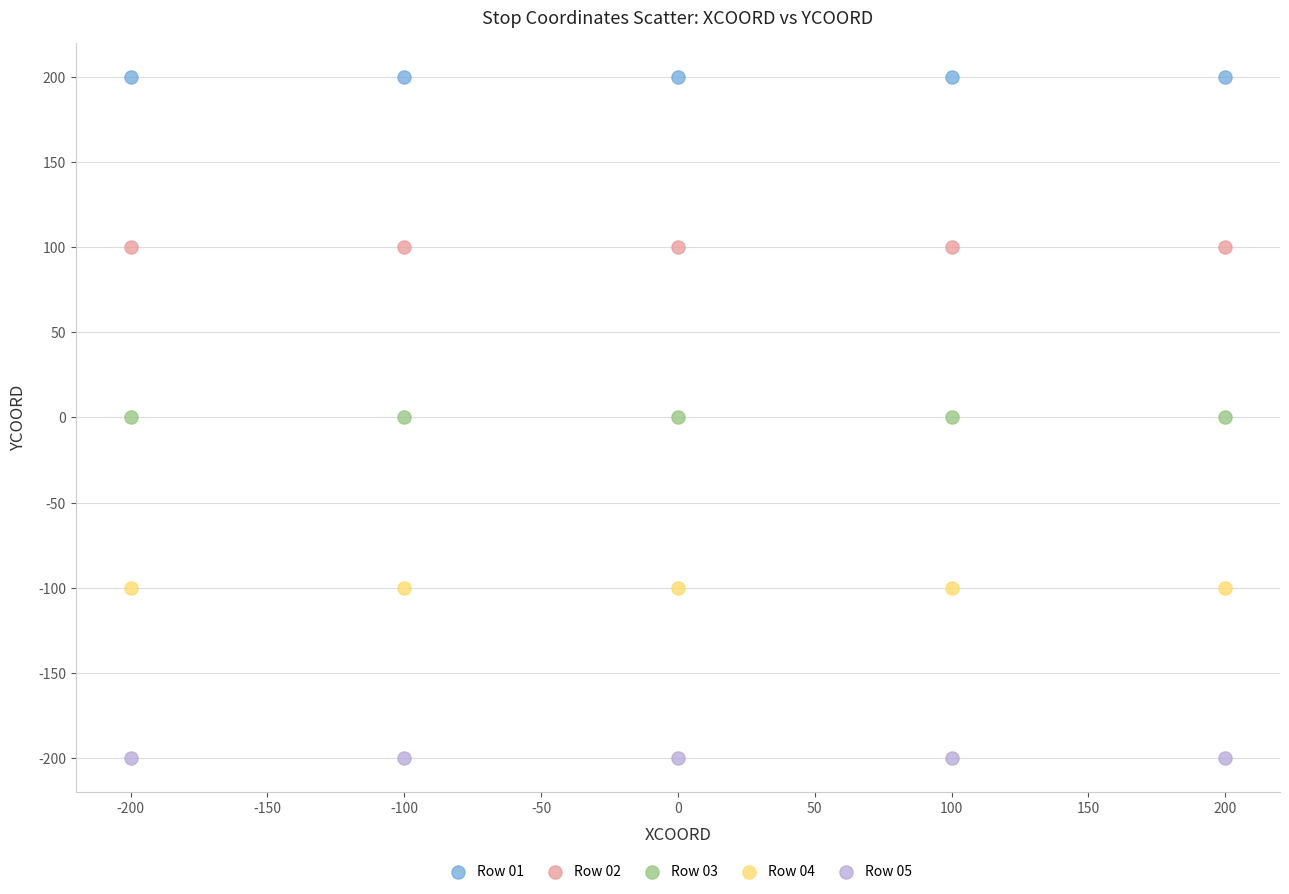

Which series contains the lowest Y value?

Row 05